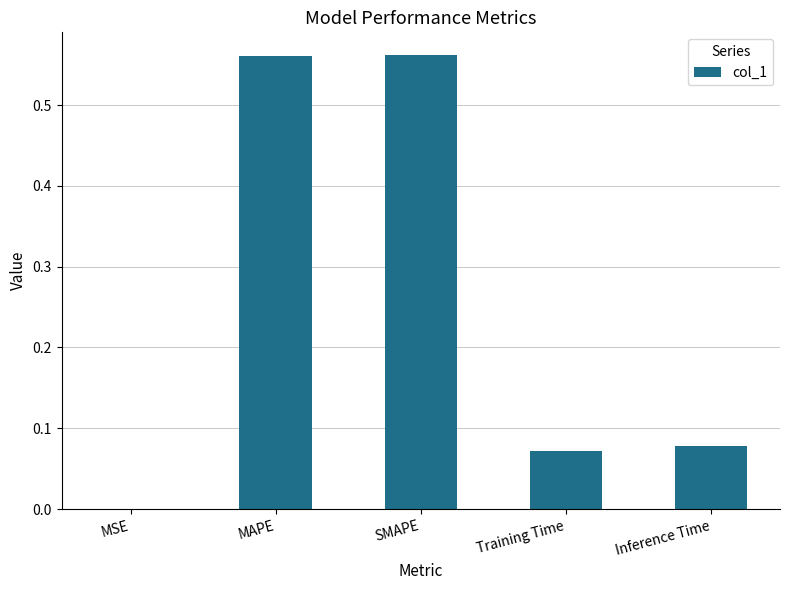

What is the sum of all values?

1.3